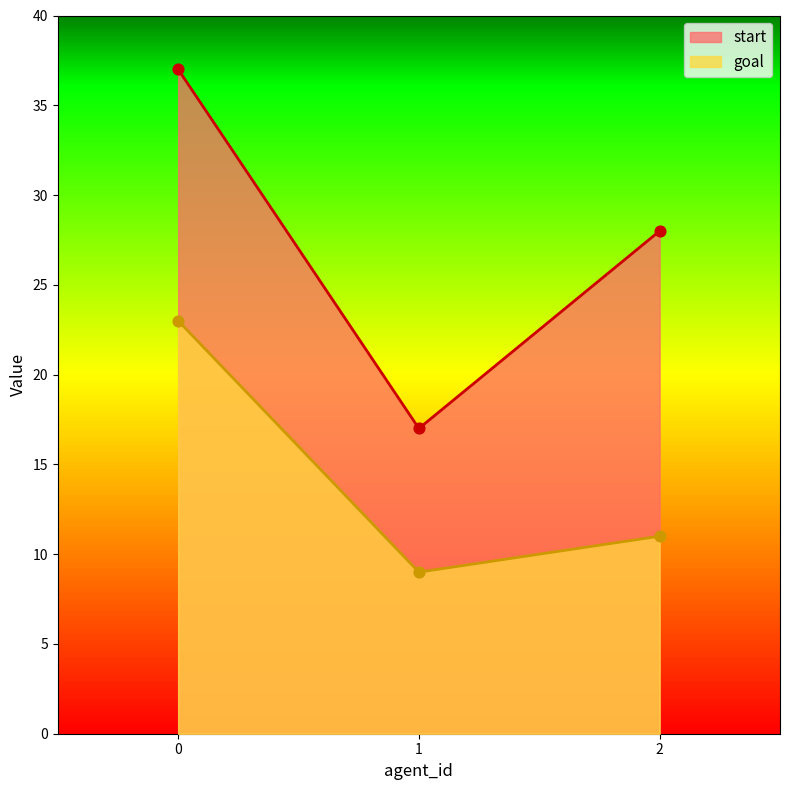

Which series reaches the minimum Y coordinate?

goal